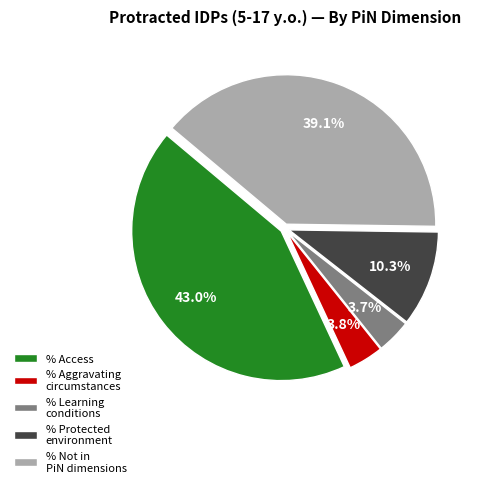

Is there a majority slice in this chart?

No